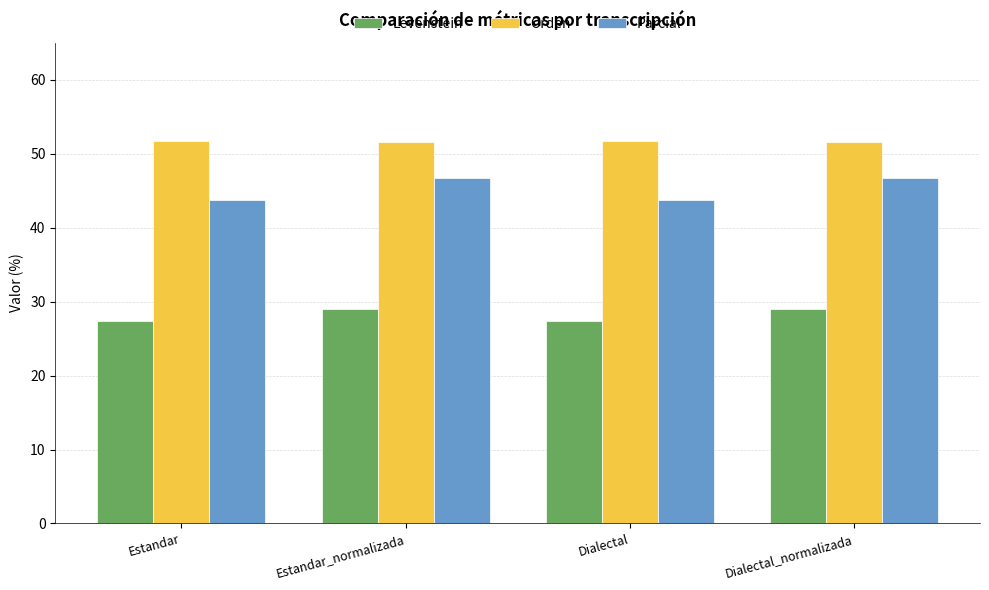

What is the difference between the maximum and minimum values in the Levenstein series?

1.7